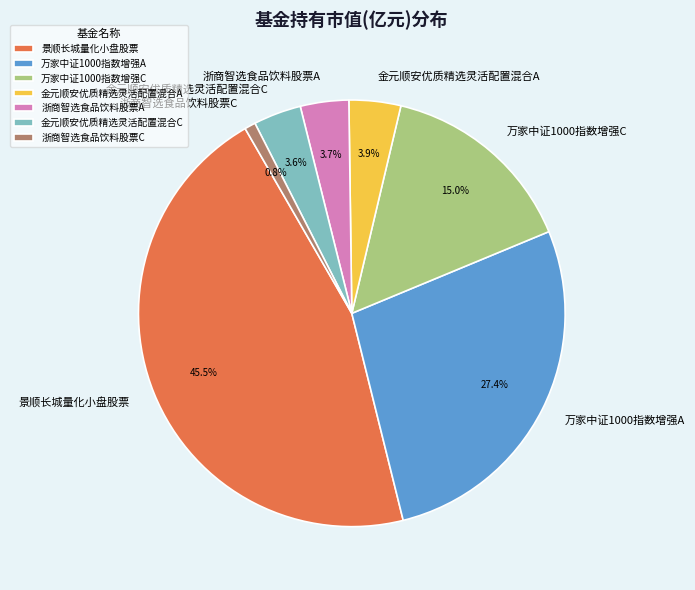

To the nearest percent, what is the difference between the largest and smallest slice percentages?

45%